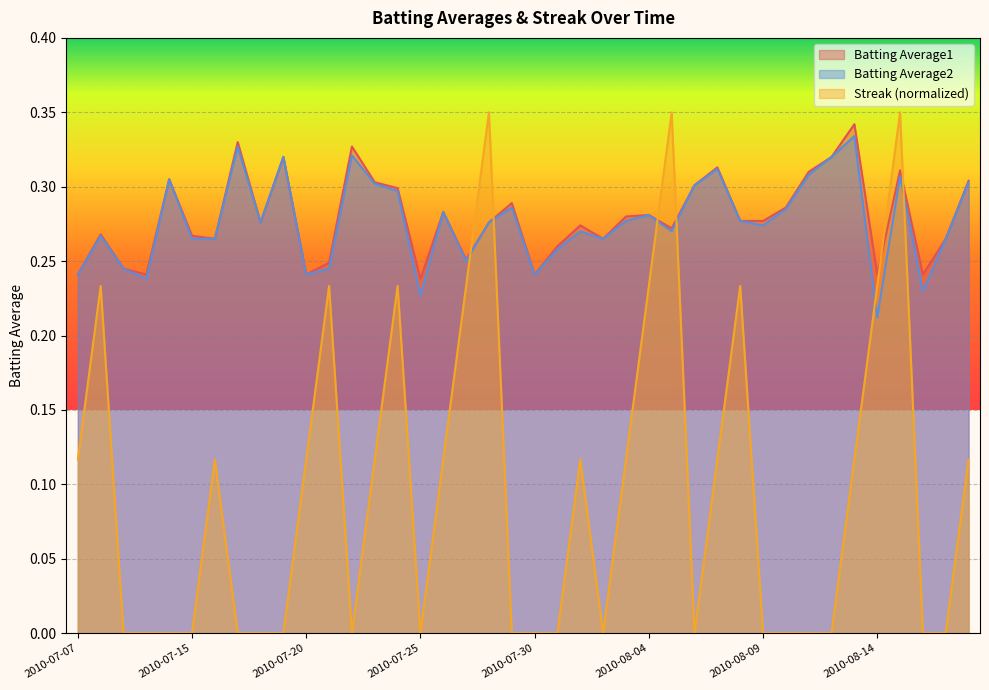

How many lines are shown in the chart?

3